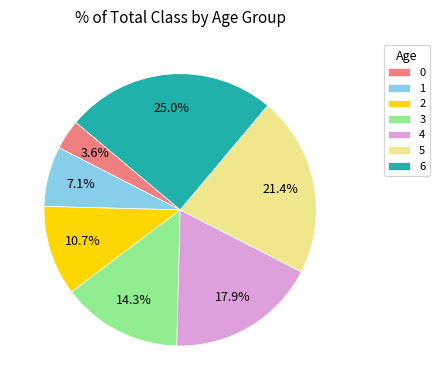

Is it true that 4 is 18% of the pie?

True